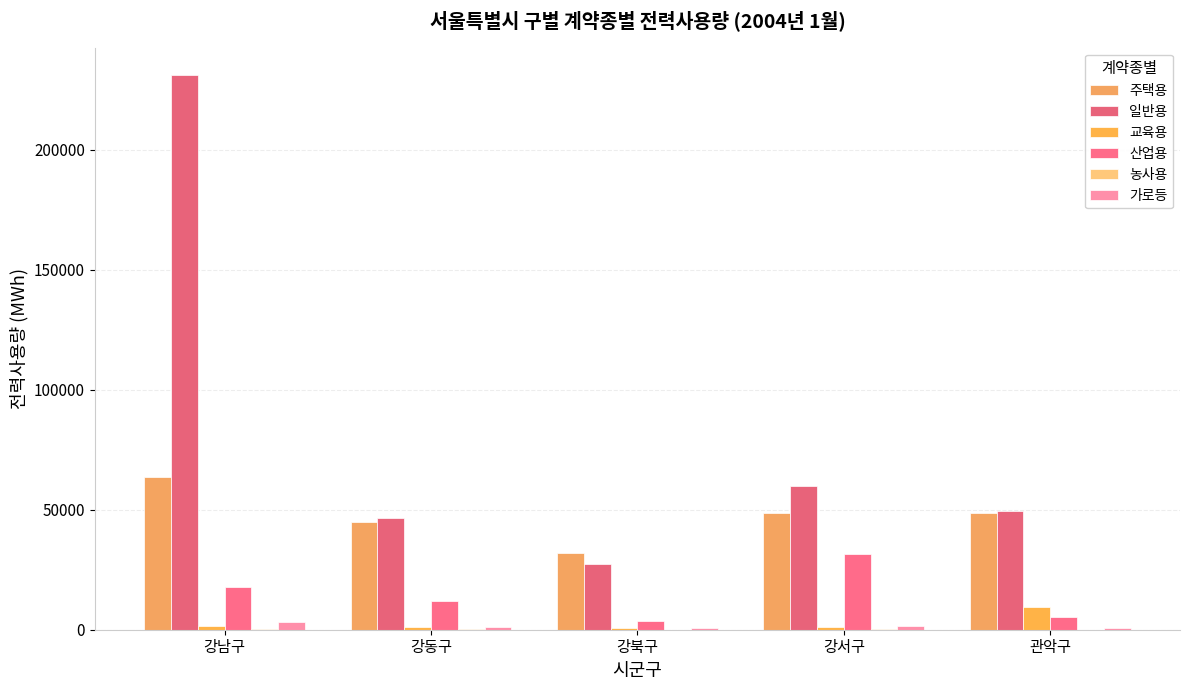

The 산업용 series shows 5169 at 관악구. True or false?

True